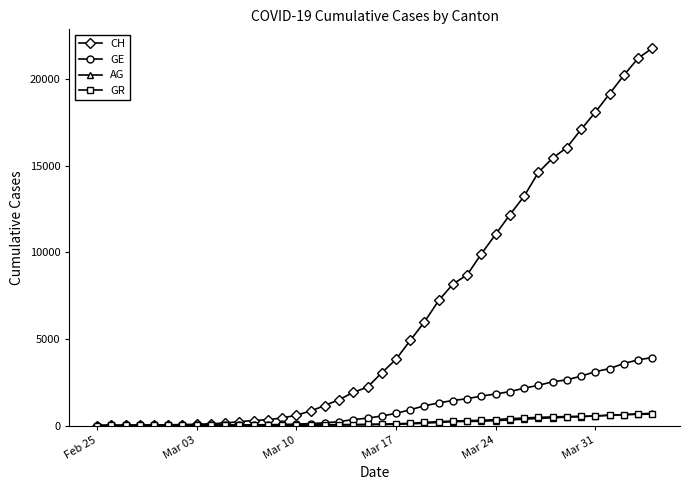

What is the maximum value for AG?

702